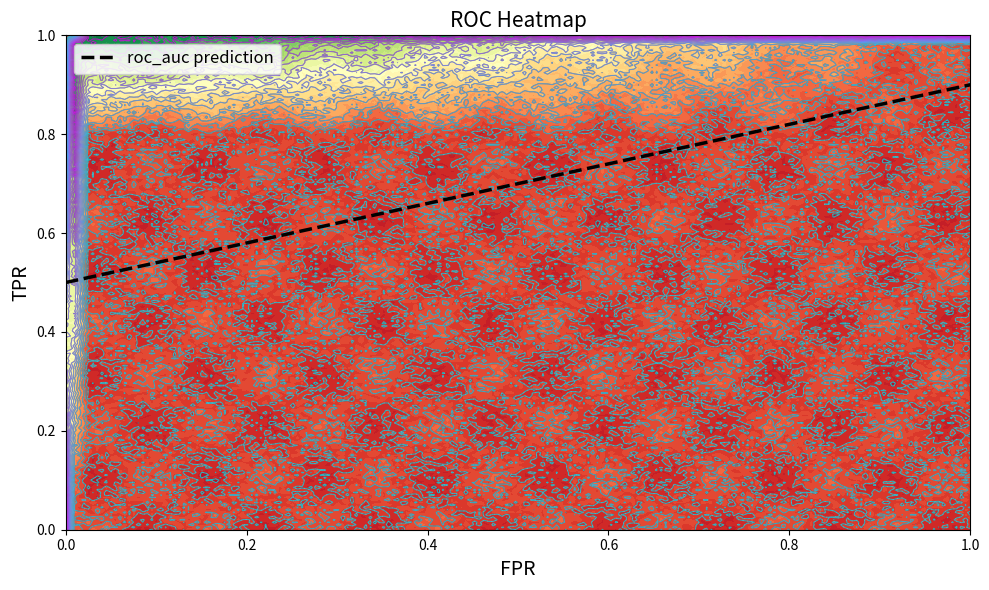

Reading left to right, transcribe all the data shown in this chart.

row_0: 0.0	1.0	0.0
row_1: 0.0	1.0	0.8
row_2: 0.0	1.0	0.8
row_3: 0.0	1.0	0.8
row_4: 0.0	1.0	1.0
row_5: 0.0	1.0	1.0
row_6: 0.0	1.0	1.0
row_7: 1.0	1.0	1.0